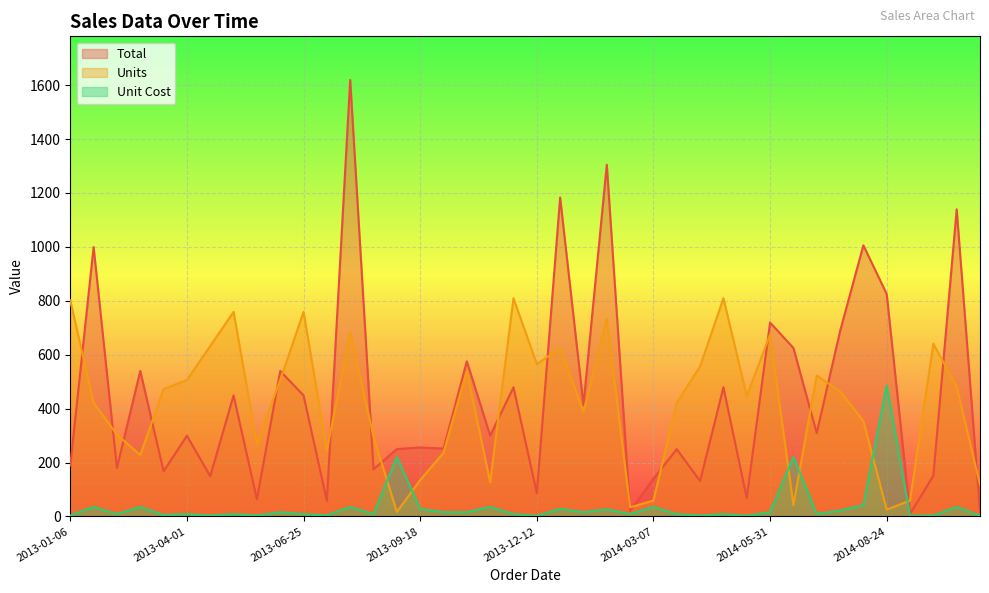

What is the label of the 23rd point from the left?

2014-01-15